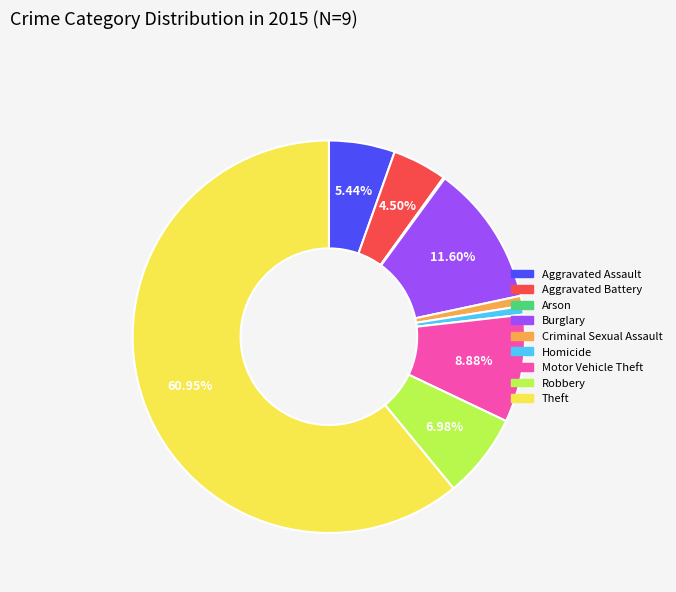

To the nearest percent, what portion does Robbery represent?

7%